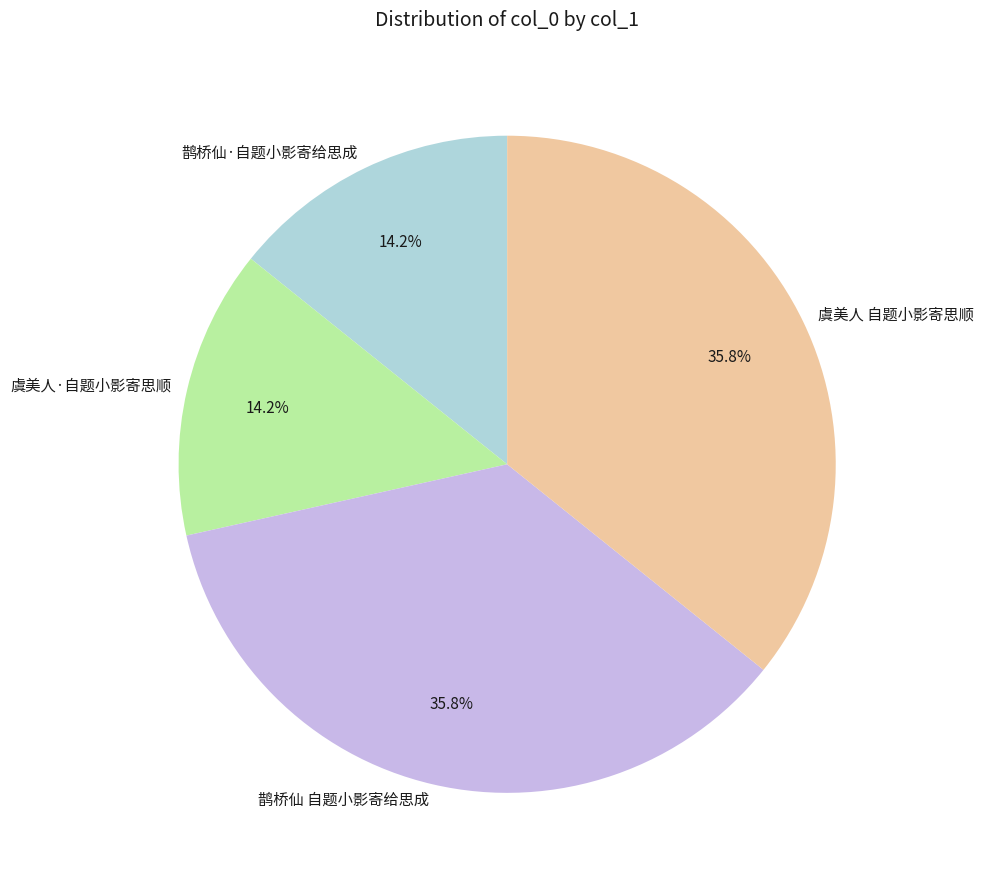

Is 鹊桥仙 自题小影寄给思成 the majority of the pie?

No